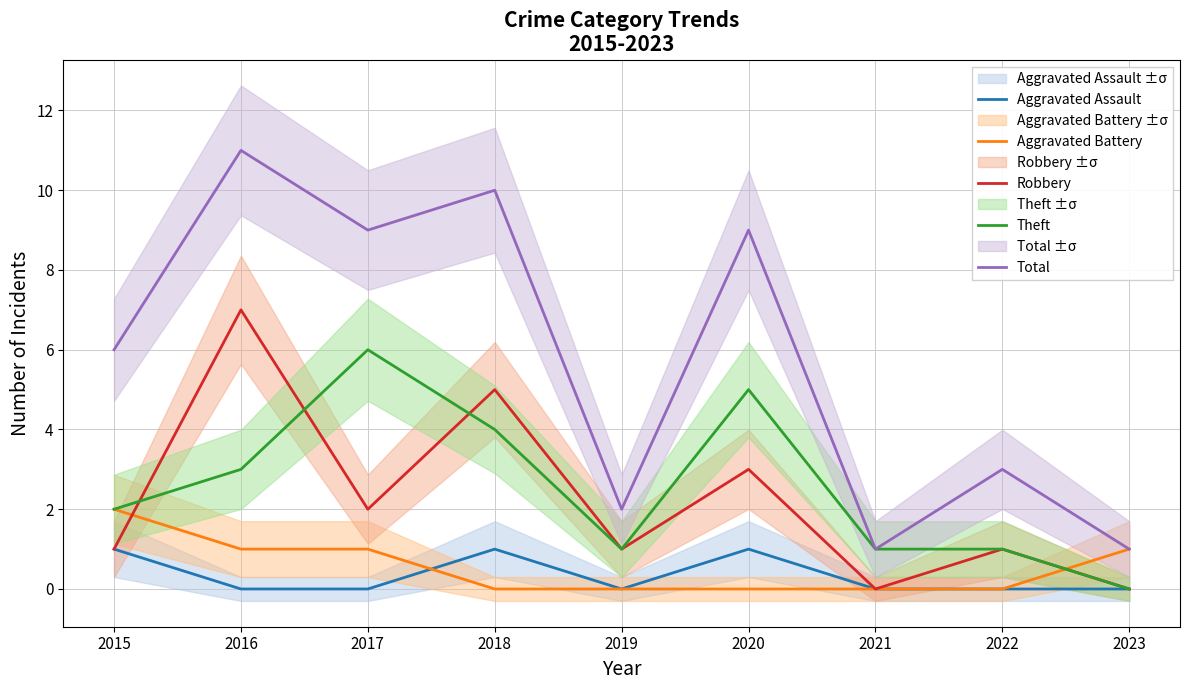

True or false: Aggravated Assault and Theft intersect in this chart.

False